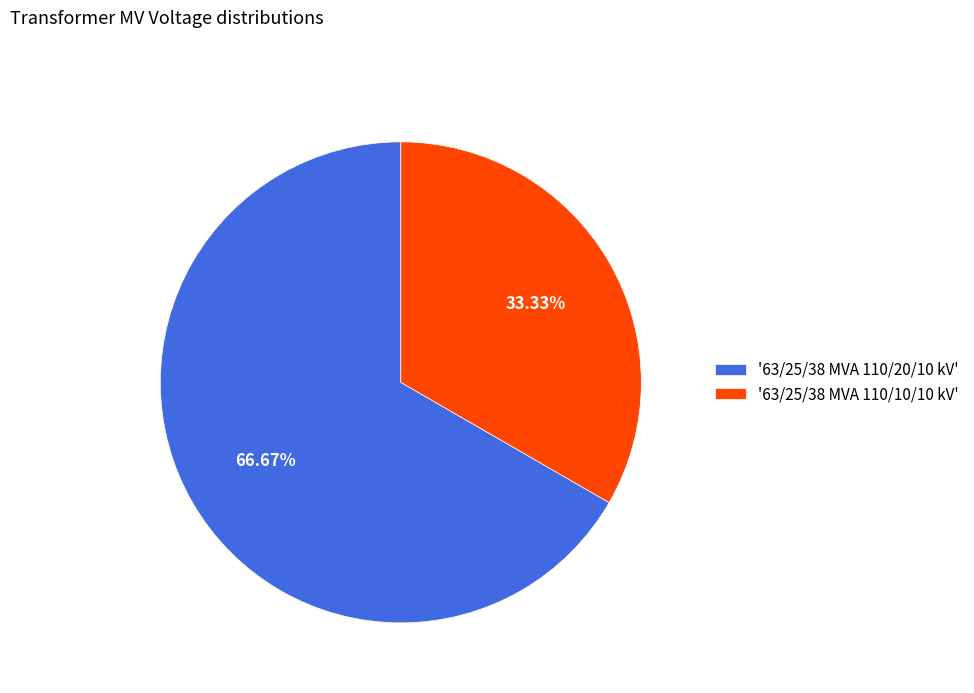

Combined, do '63/25/38 MVA 110/10/10 kV' and '63/25/38 MVA 110/20/10 kV' account for over 50%?

Yes